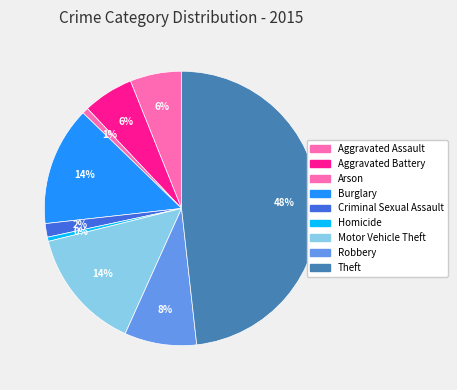

Combined, what portion of the pie is Burglary and Criminal Sexual Assault?

15.6%